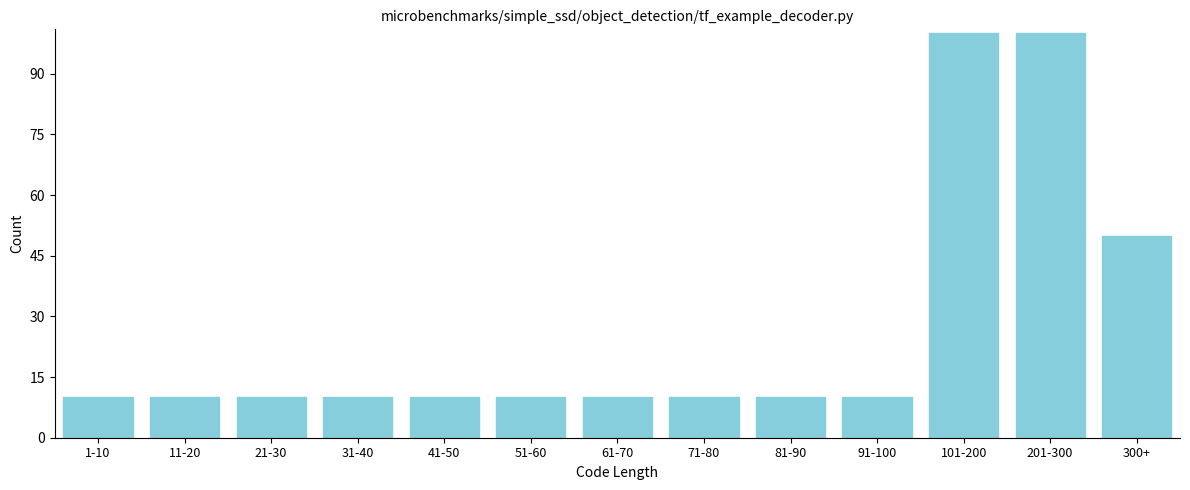

Reading right to left, list all the values displayed in this chart.

50	100	100	10	10	10	10	10	10	10	10	10	10